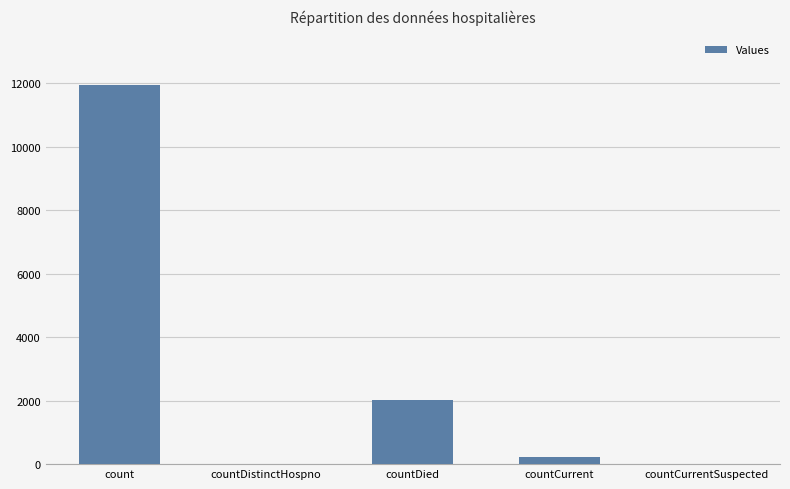

What is the sum of all values?

14175